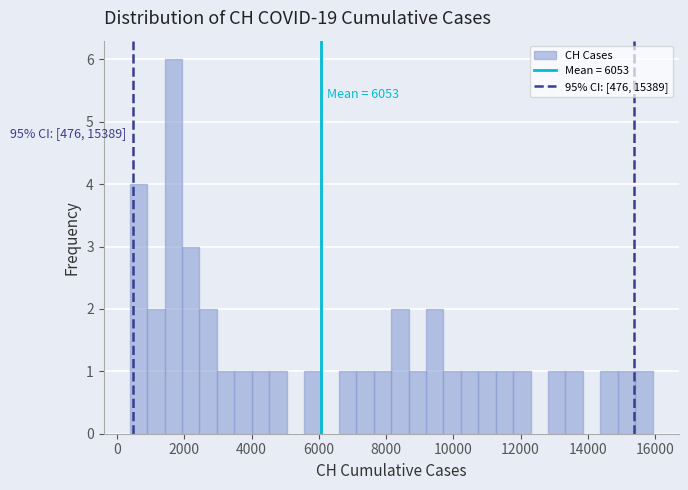

Around what value on the x-axis is the tallest bar? Give the approximate position of its centre, as read against the axis.

1600